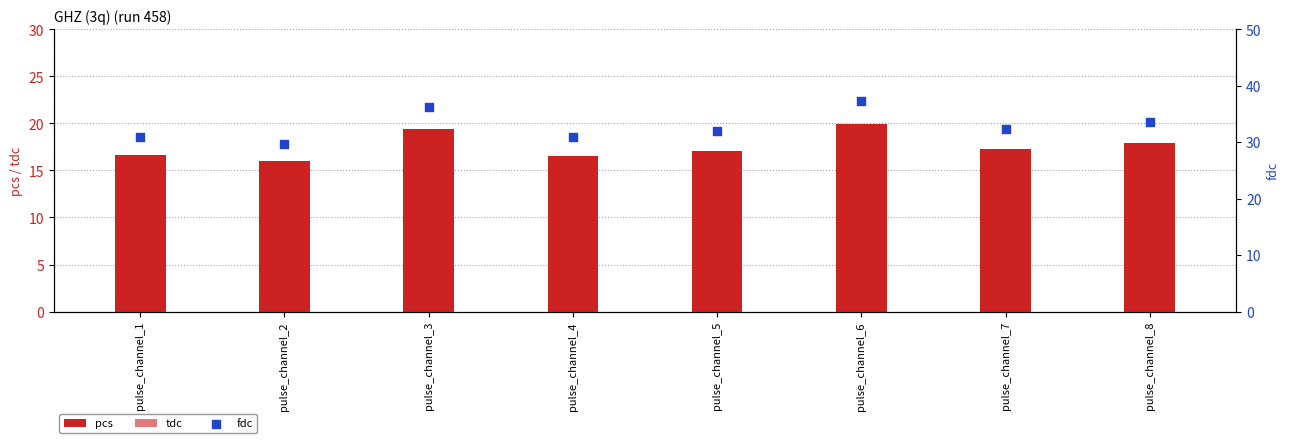

Which series reaches the minimum Y coordinate?

tdc